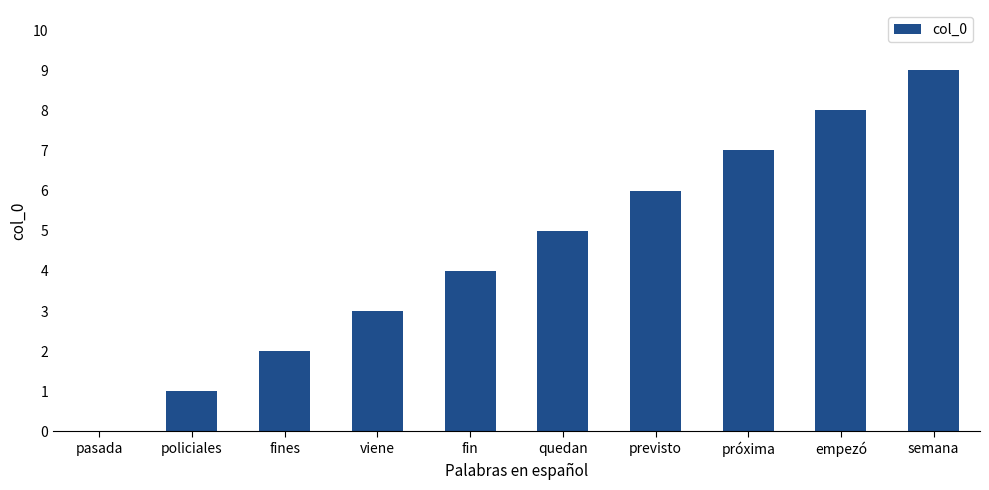

What is the sum of all values?

45